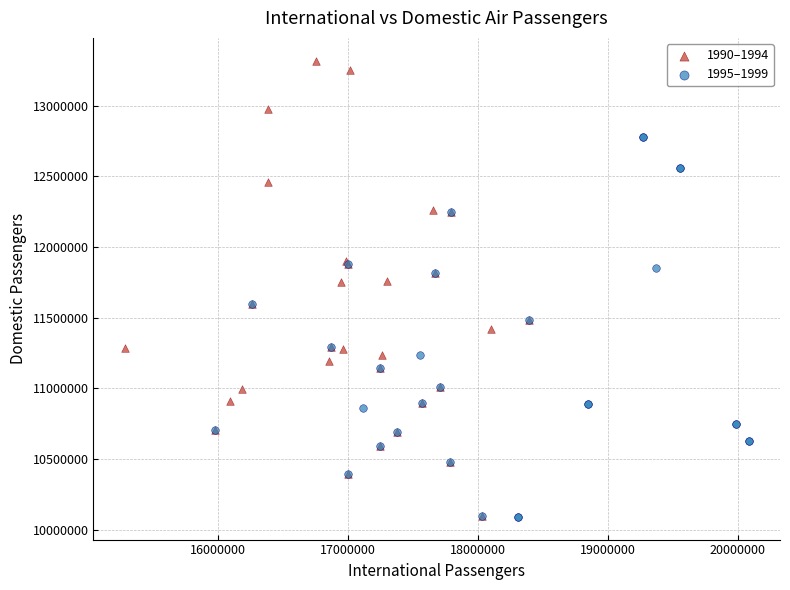

Which series has the largest Y range (max minus min)?

1990–1994